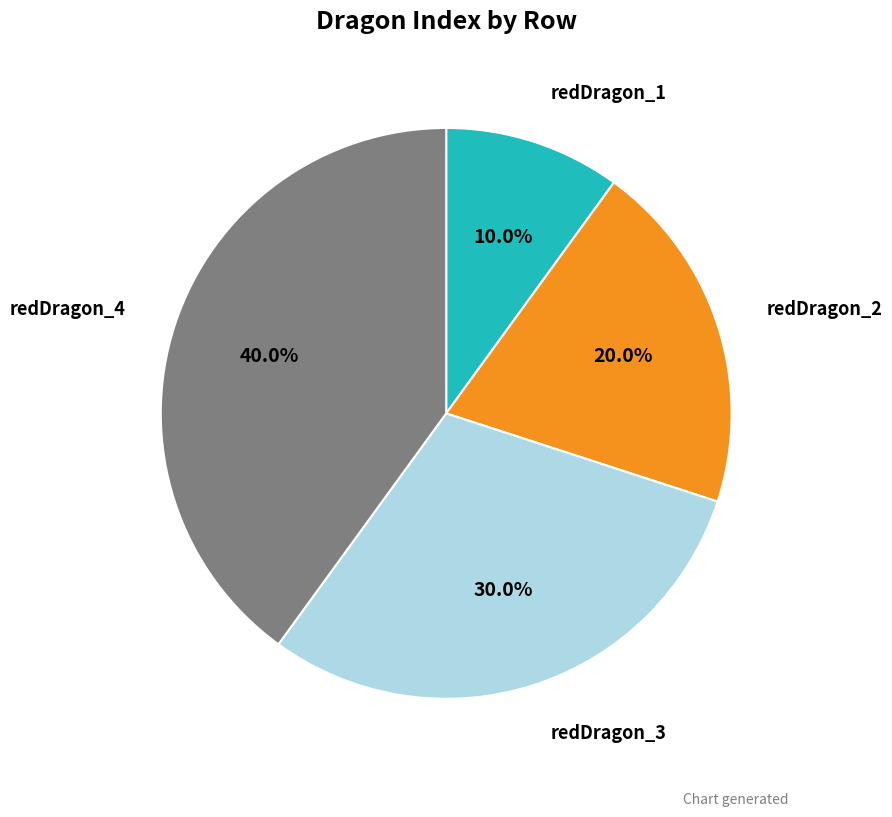

Does any single category account for the majority?

No